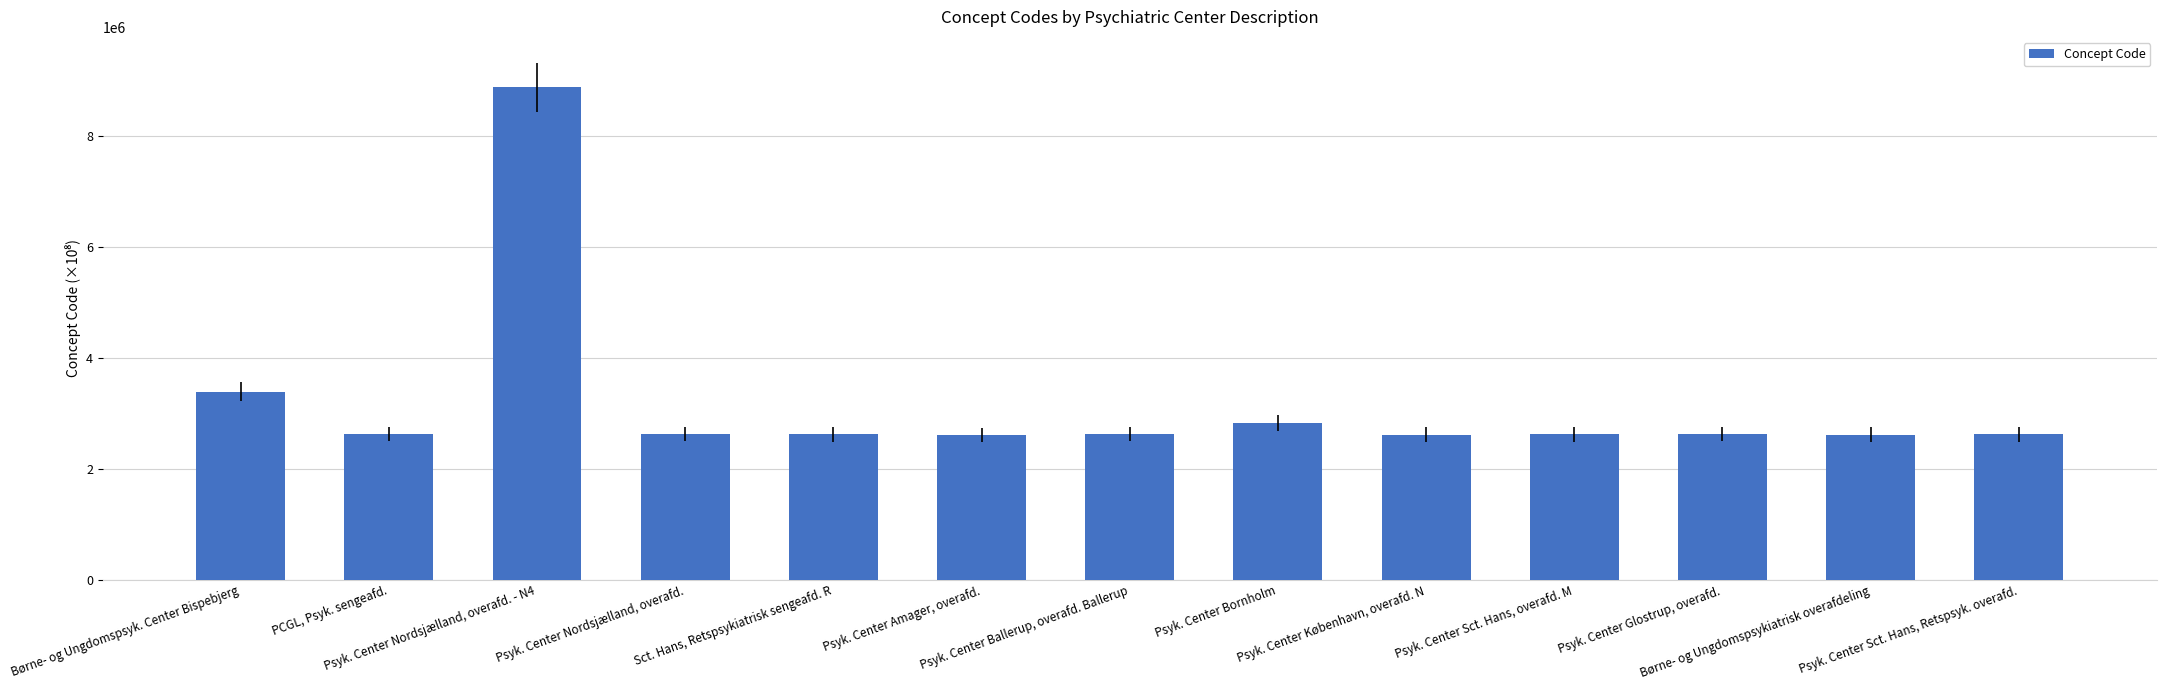

Is it true that the value at Børne- og Ungdomspsyk. Center Bispebjerg is 3390310.0?

True